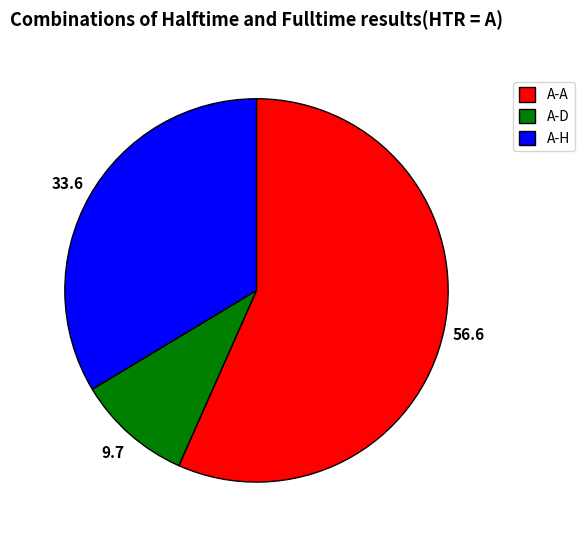

Combined, do A-D and A-H account for over 50%?

No